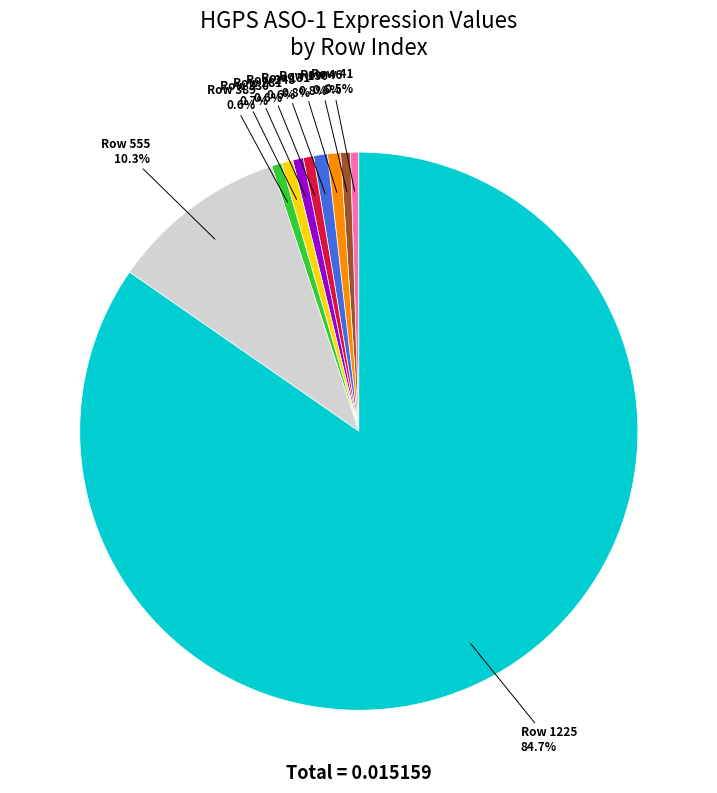

How many slices are in this pie chart?

10